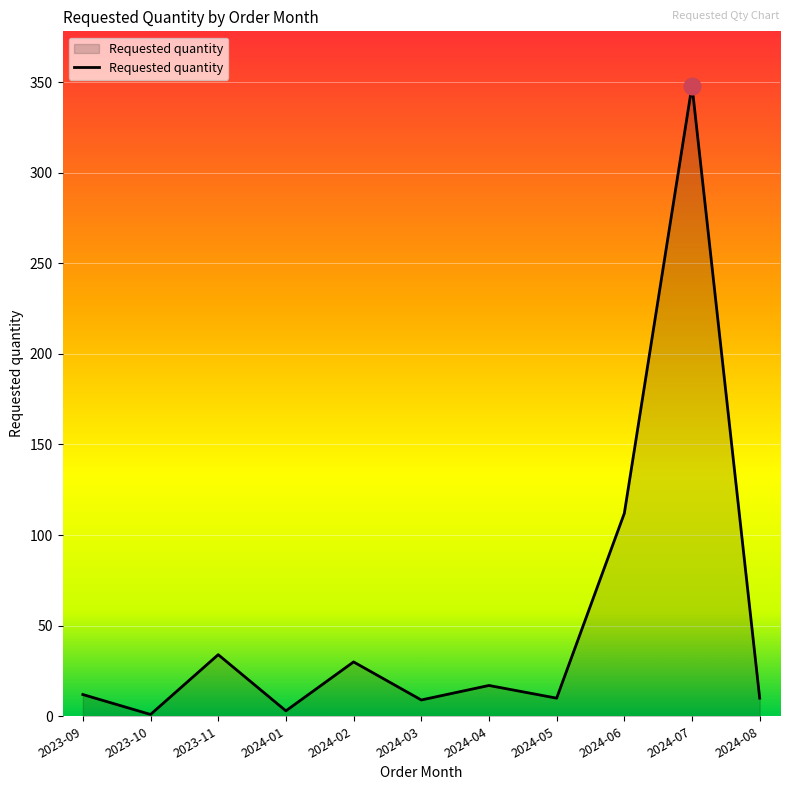

Which has a higher value, 2024-07 or 2024-03?

2024-07